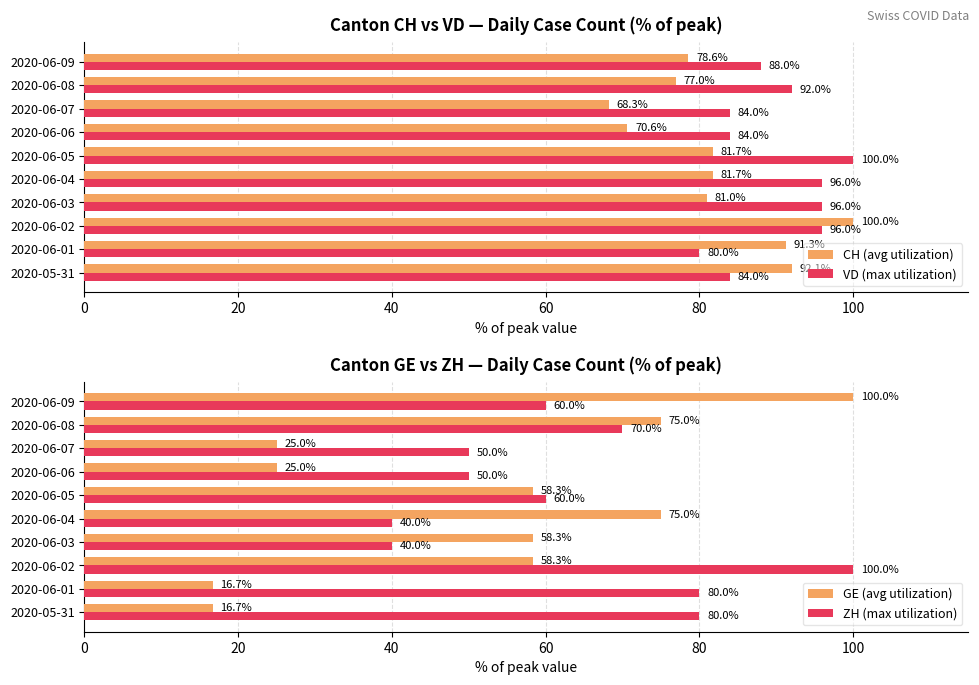

Is it true that CH (avg utilization) equals 81.7 at 2020-06-05?

True